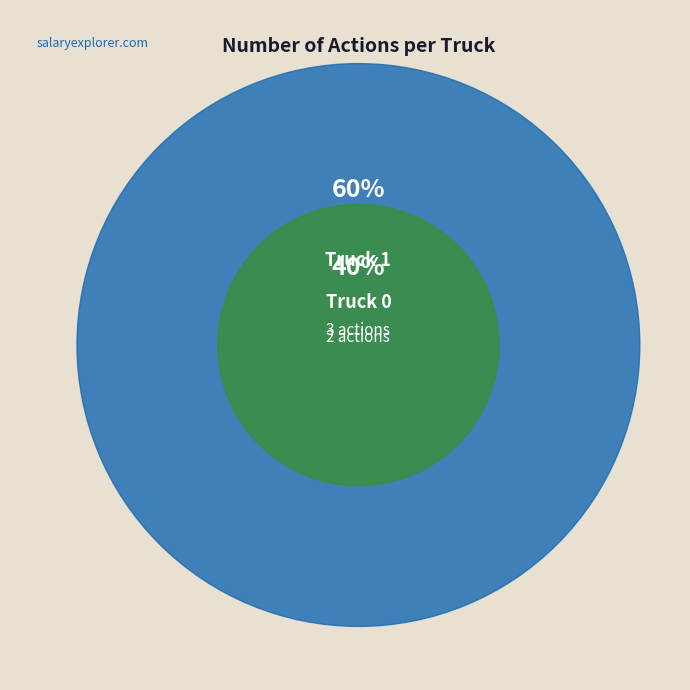

To the nearest percent, what is the combined percentage of Truck 1 and Truck 0?

100%